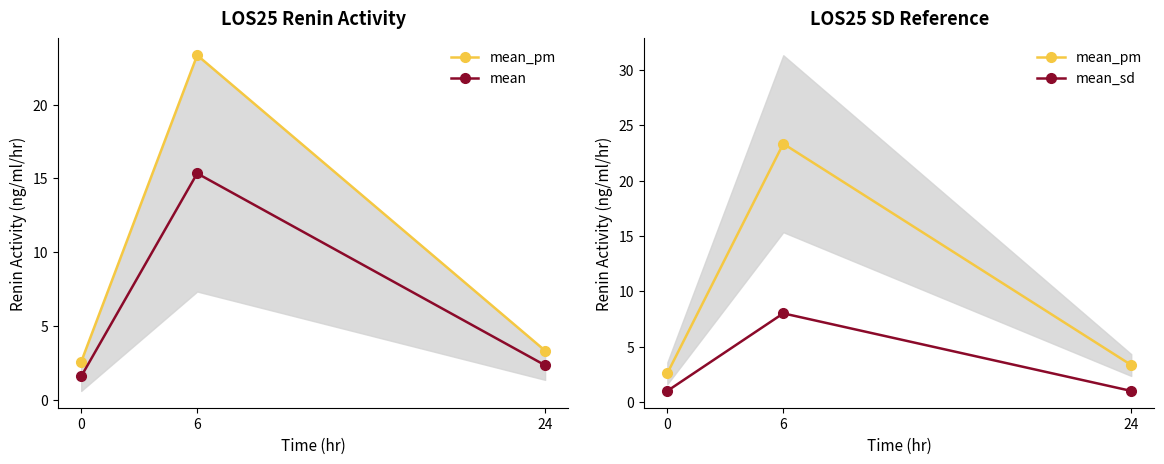

At how many categories does at least one series exceed 7?

1